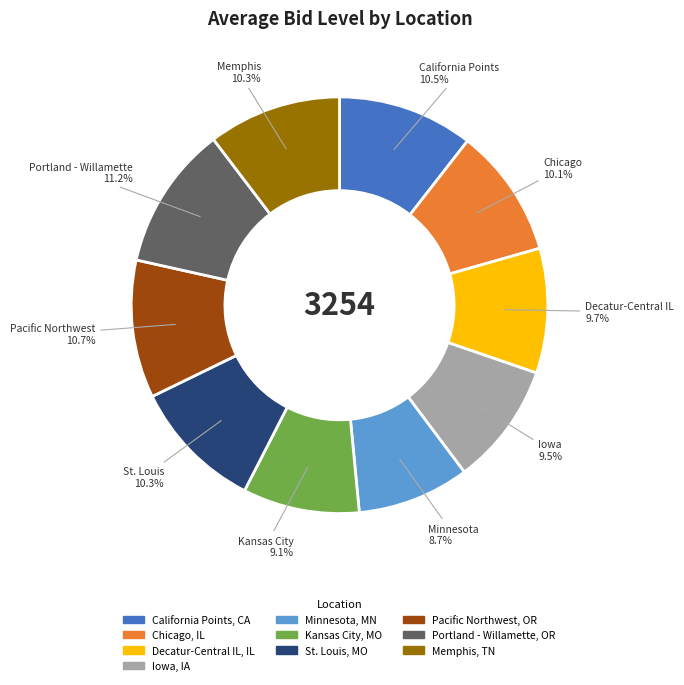

Does Chicago, IL represent more than half of the total?

No